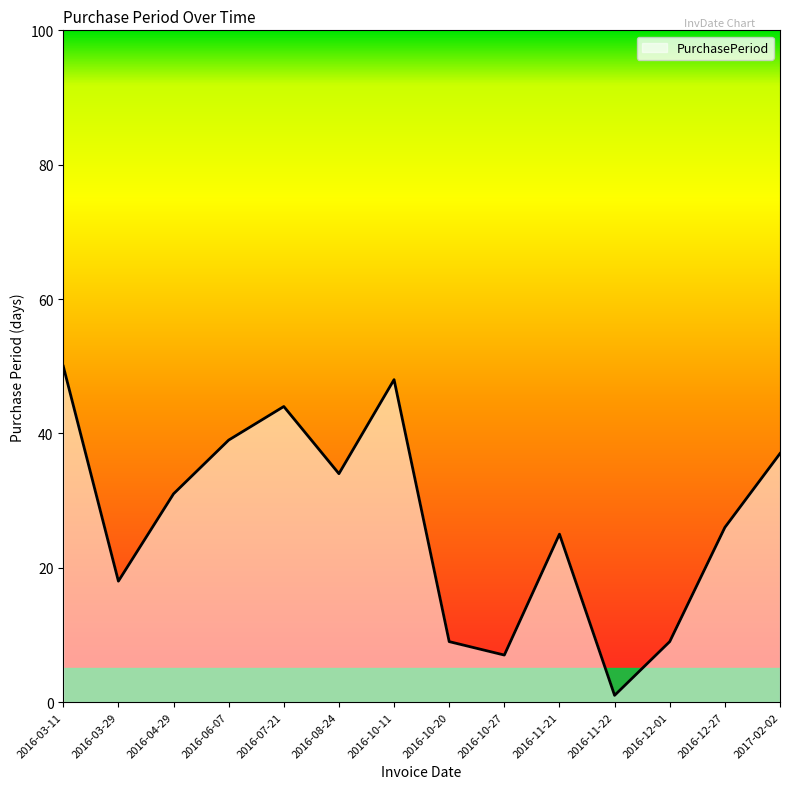

Reading left to right, extract all data points from this chart.

2016-03-11=50	2016-03-29=18	2016-04-29=31	2016-06-07=39	2016-07-21=44	2016-08-24=34	2016-10-11=48	2016-10-20=9	2016-10-27=7	2016-11-21=25	2016-11-22=1	2016-12-01=9	2016-12-27=26	2017-02-02=37